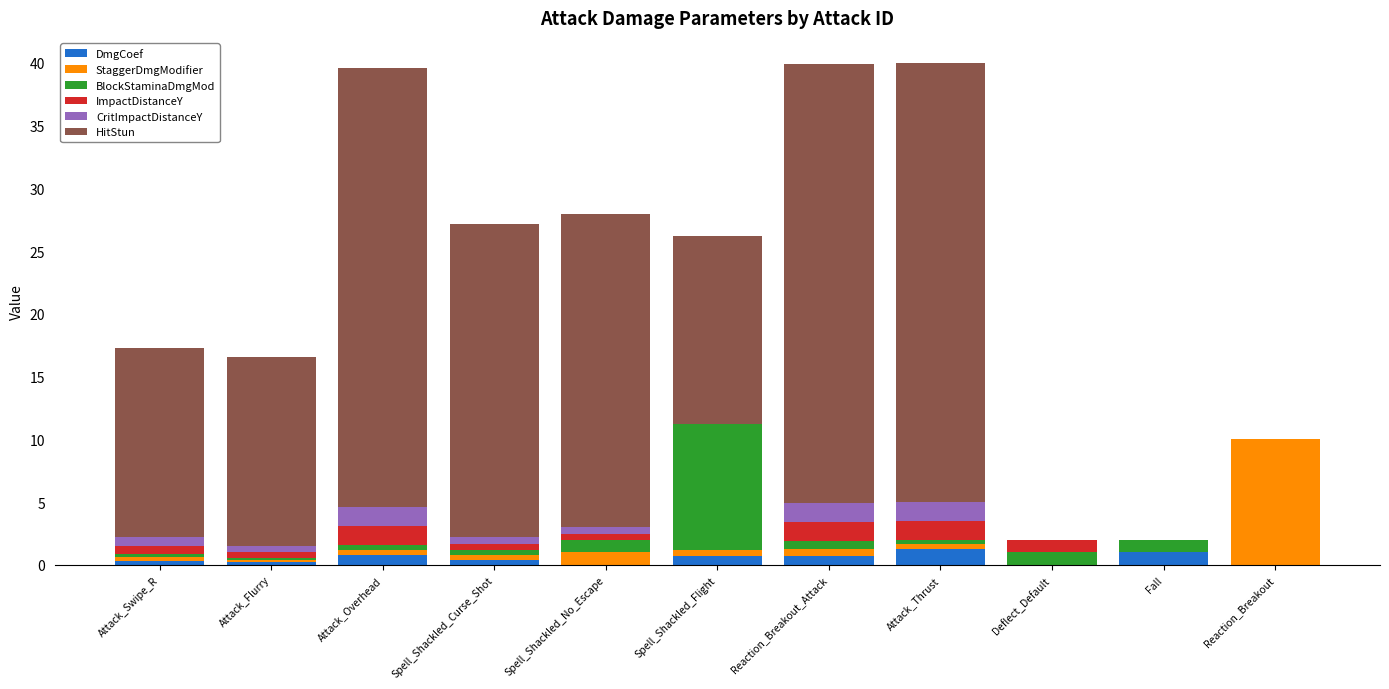

What is the sum of all DmgCoef values?

5.5